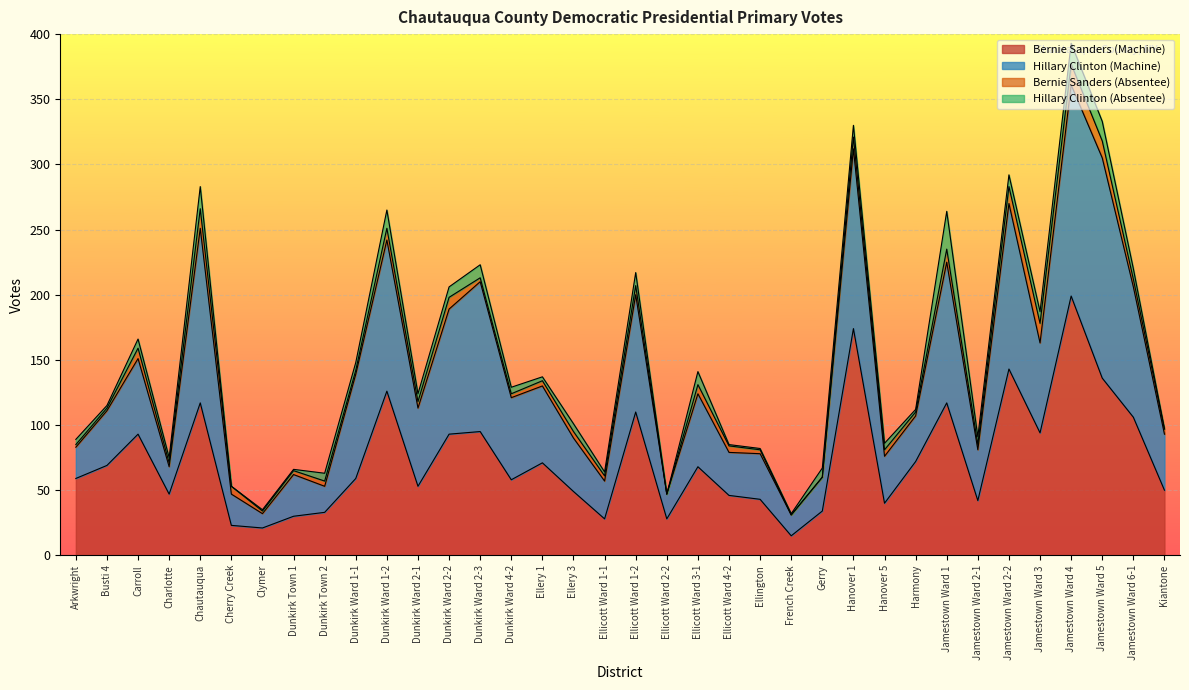

Which series has the largest range (max minus min)?

Hillary Clinton (Machine)